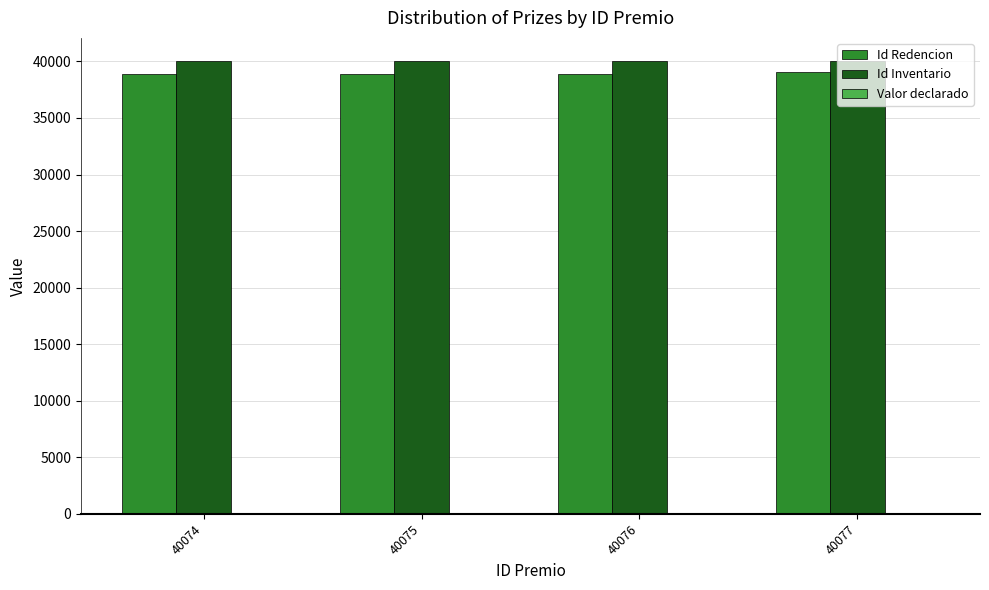

The value of Id Redencion at 40074 is 38907. True or false?

True